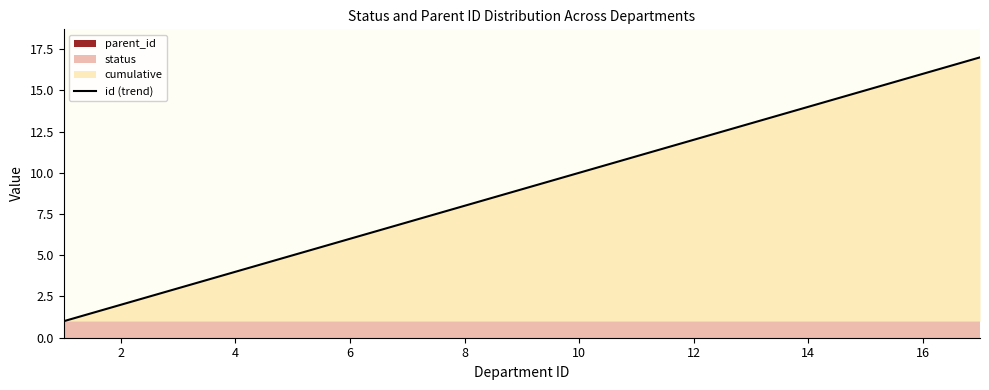

What is the highest value of the id (trend) series?

17